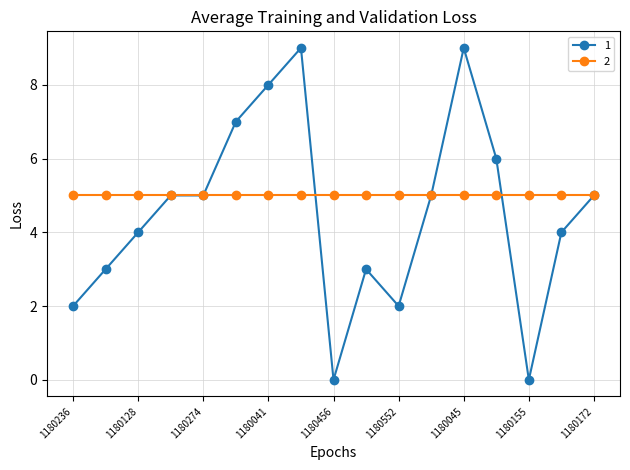

What is the greatest value displayed?

9